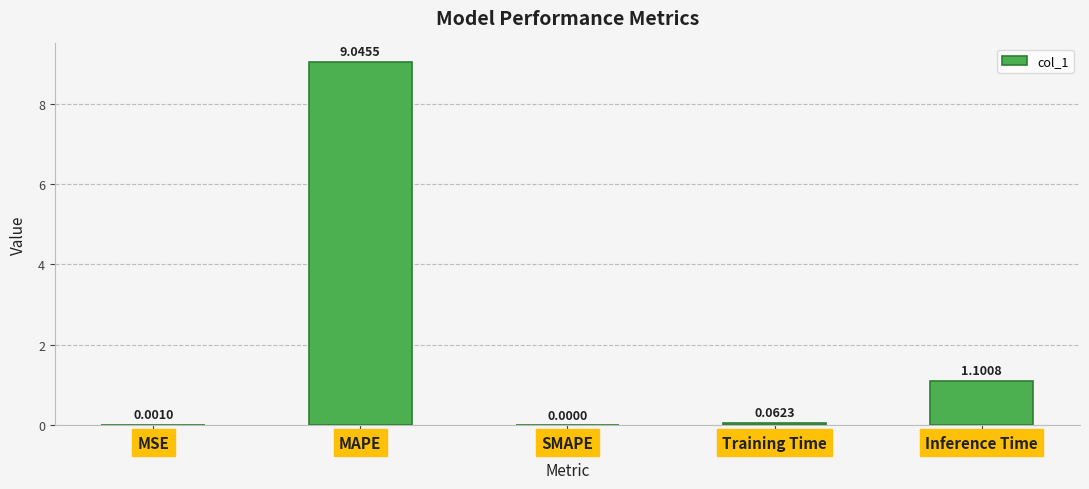

What is the change in value from MSE to Training Time?

+0.1